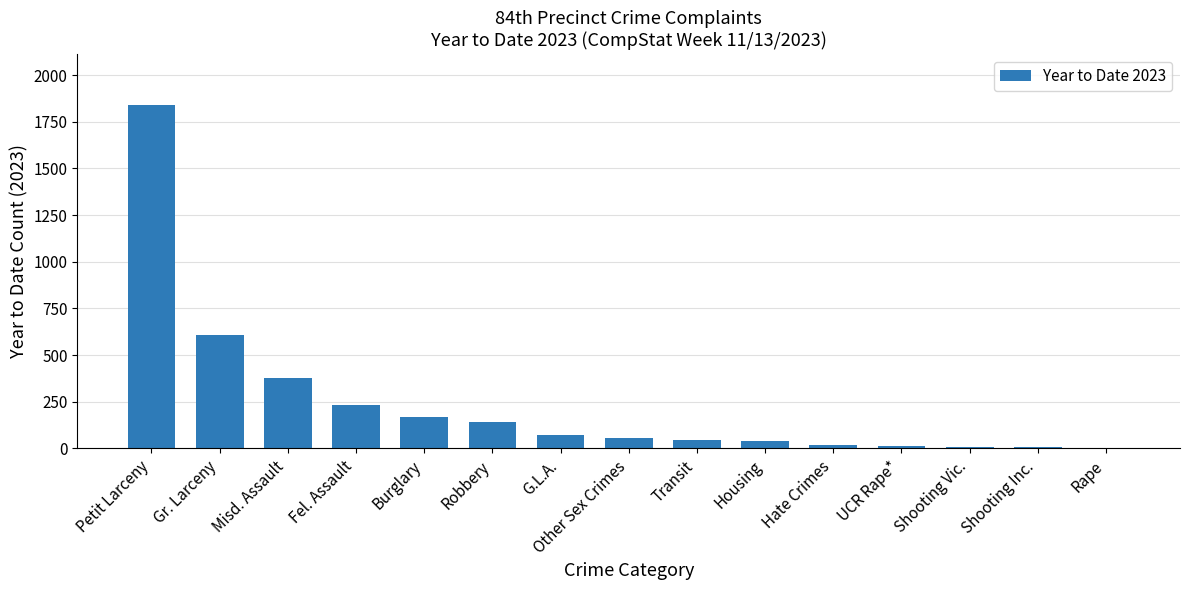

How many series are shown in this chart?

1